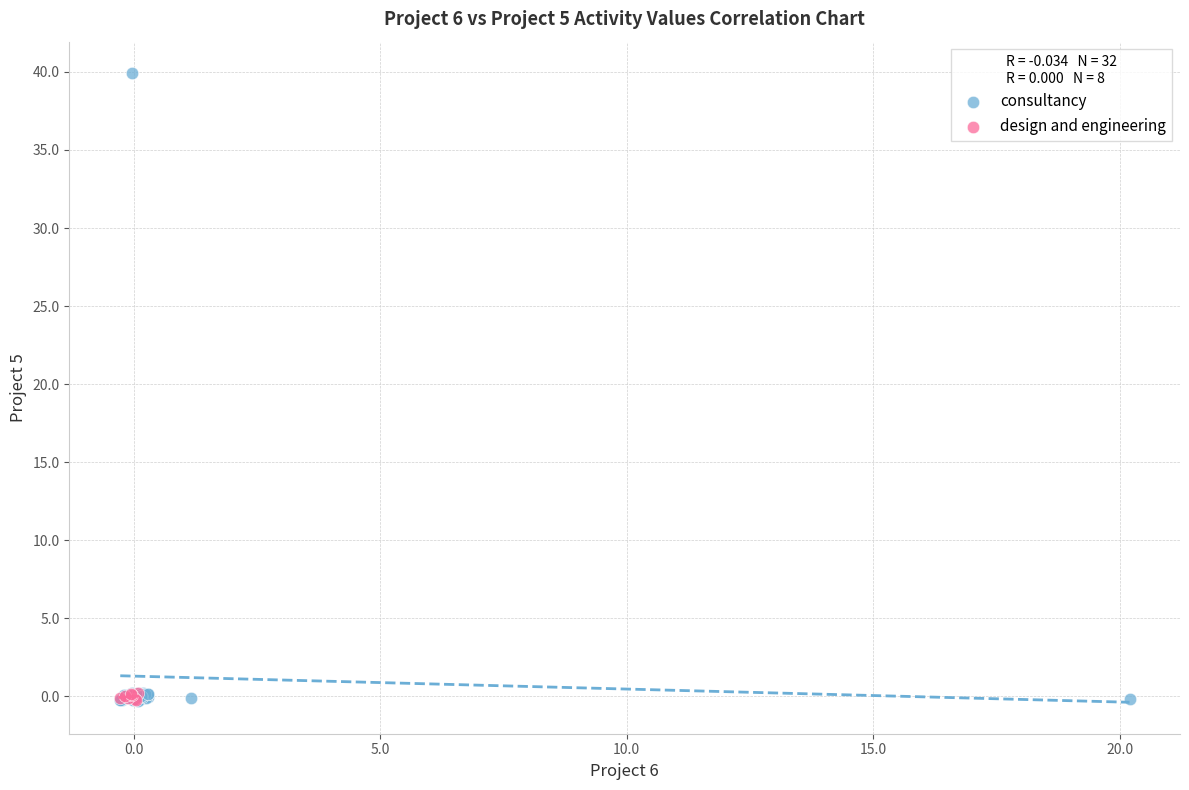

Which series reaches the maximum Y coordinate?

consultancy